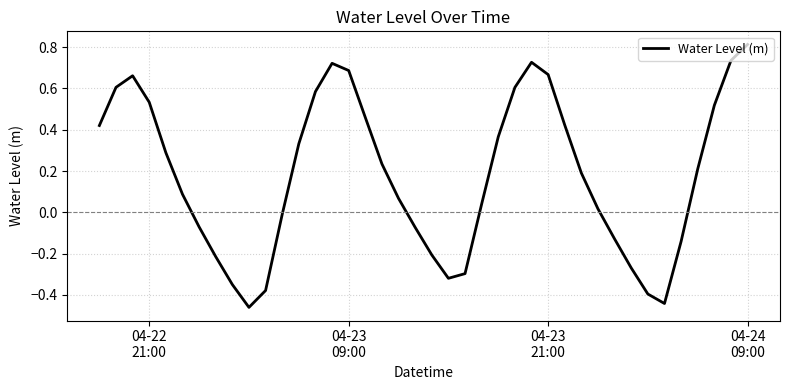

True or false: there are more than 2 points higher than both neighbors.

True